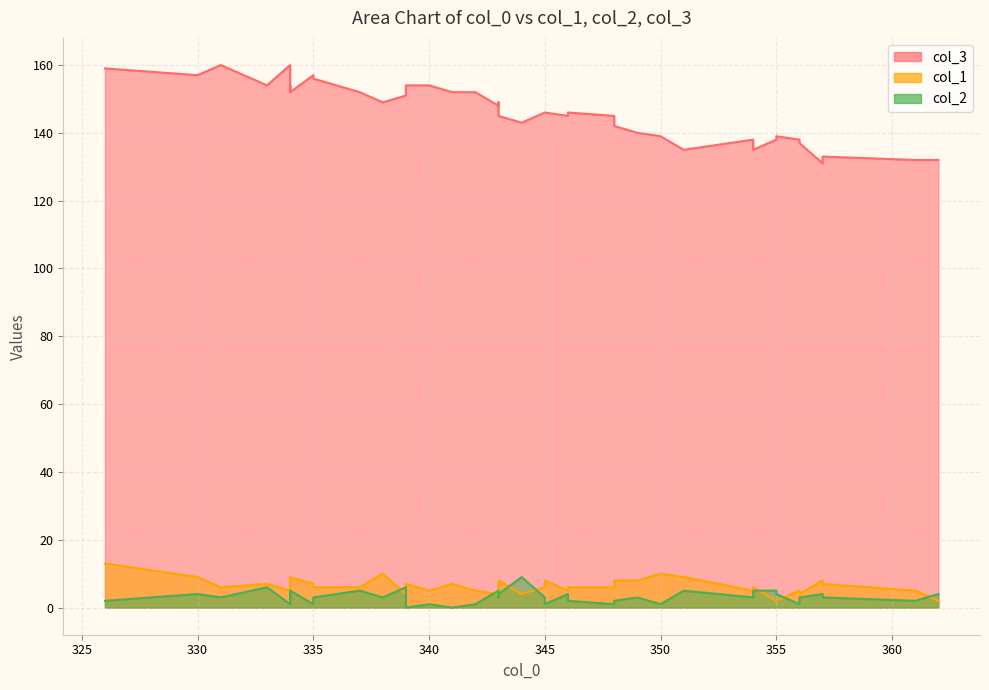

How many lines are shown in the chart?

3